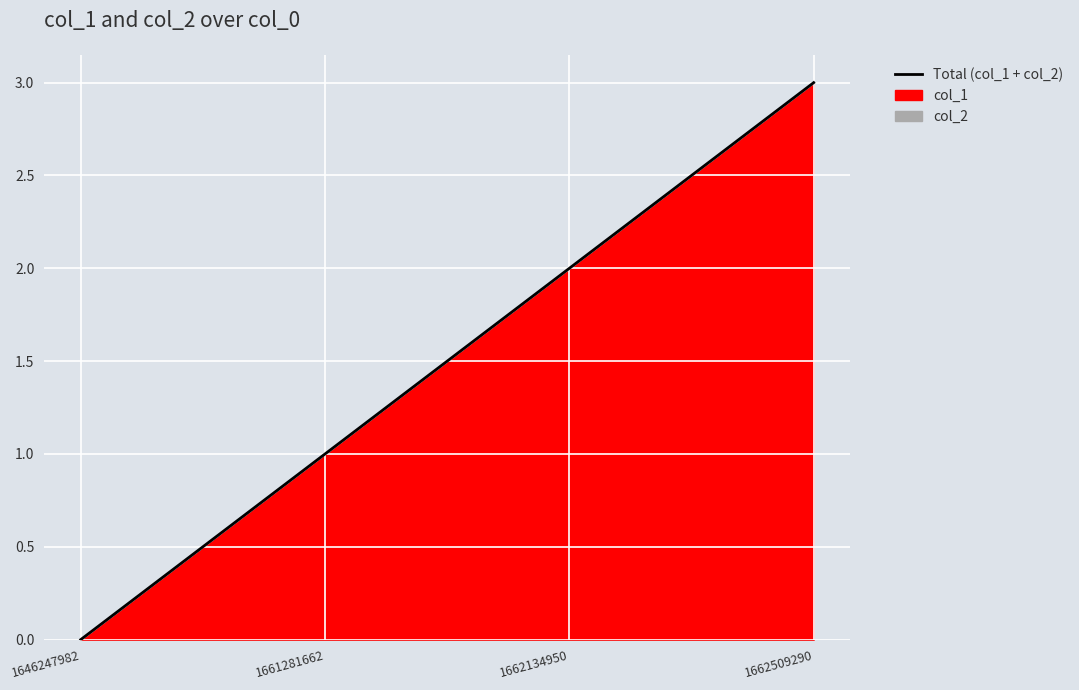

Reading left to right, extract all data points from this chart.

1646247982=0	1661281662=1	1662134950=2	1662509290=3